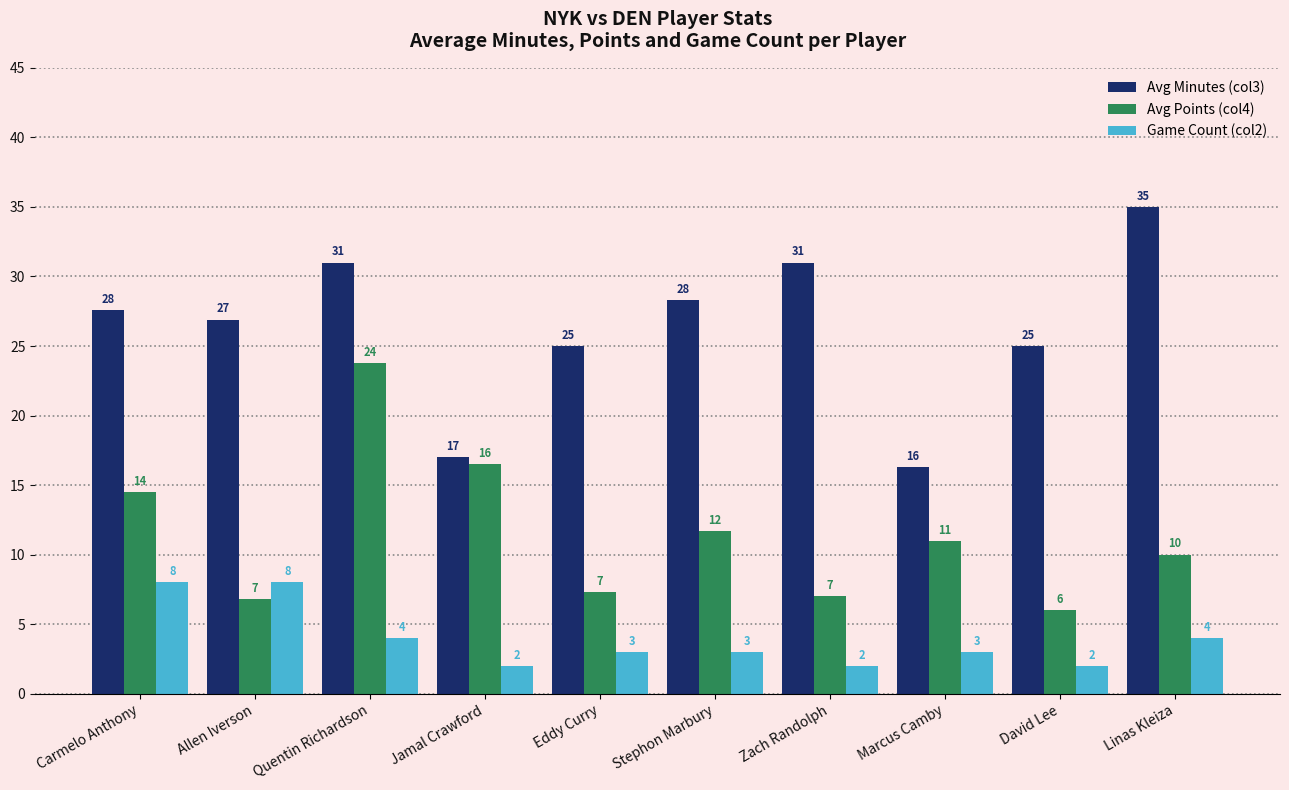

What value does the Avg Points (col4) series have at Stephon Marbury?

11.7